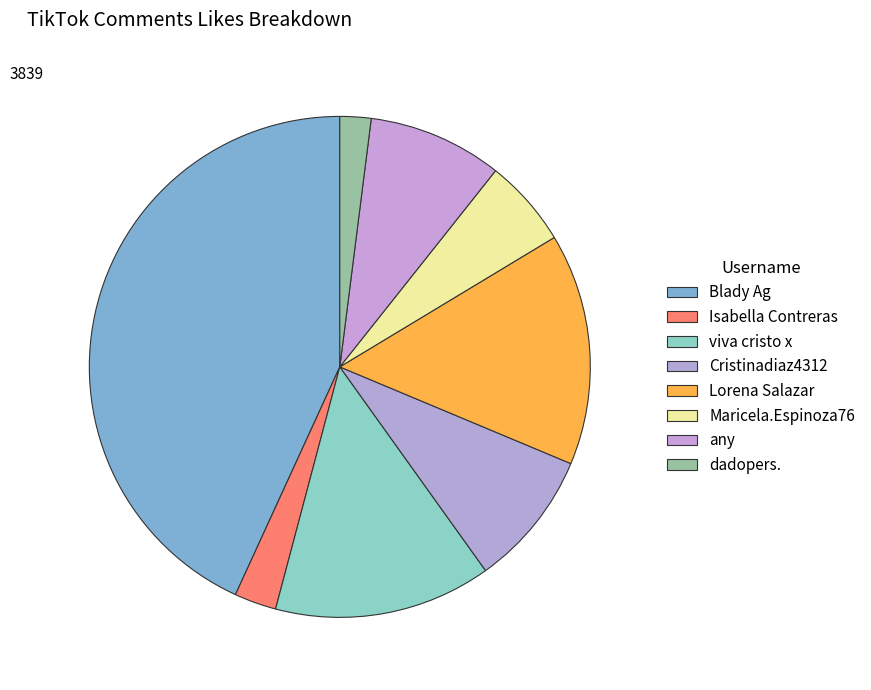

Which category has the smallest portion of the pie?

dadopers.